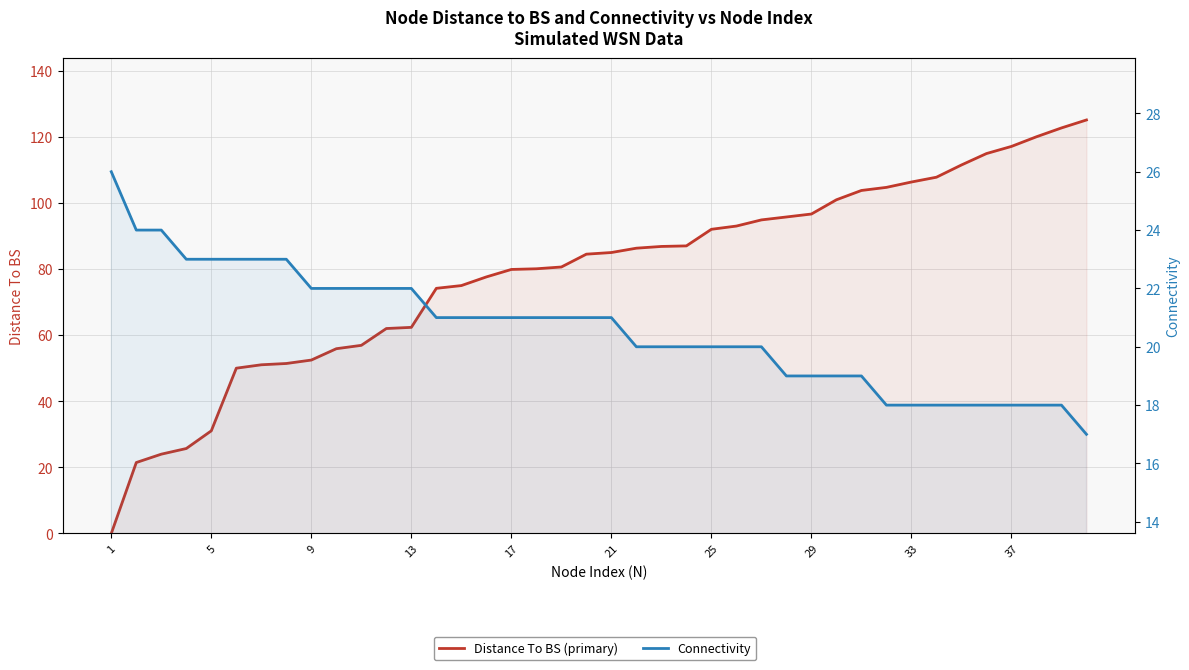

Between 13 and 27, which series saw the biggest shift?

Distance To BS (primary)